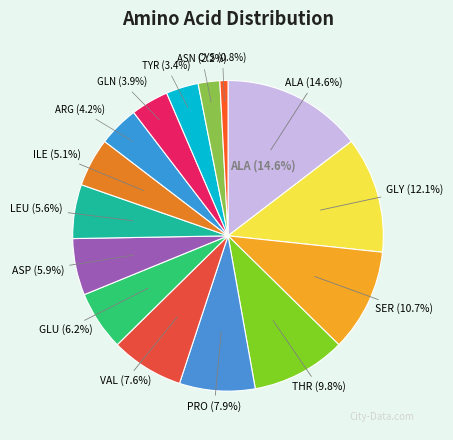

To the nearest percent, what is the difference between the ARG and ASP slice percentages?

2%